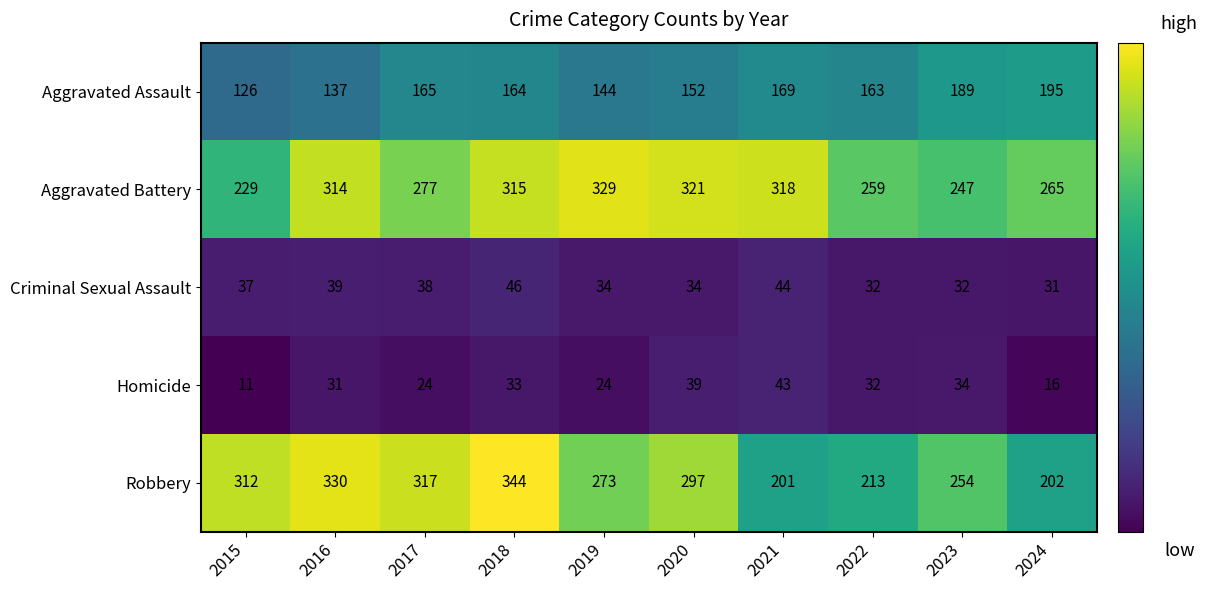

At 2017, list the series in order from largest to smallest.

Robbery, Aggravated Battery, Aggravated Assault, Criminal Sexual Assault, Homicide